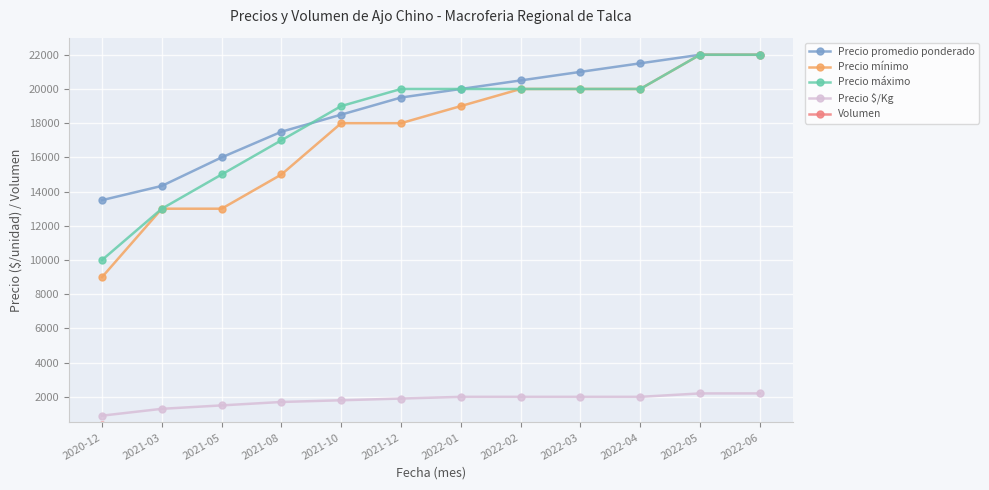

What is the greatest value displayed?

22000